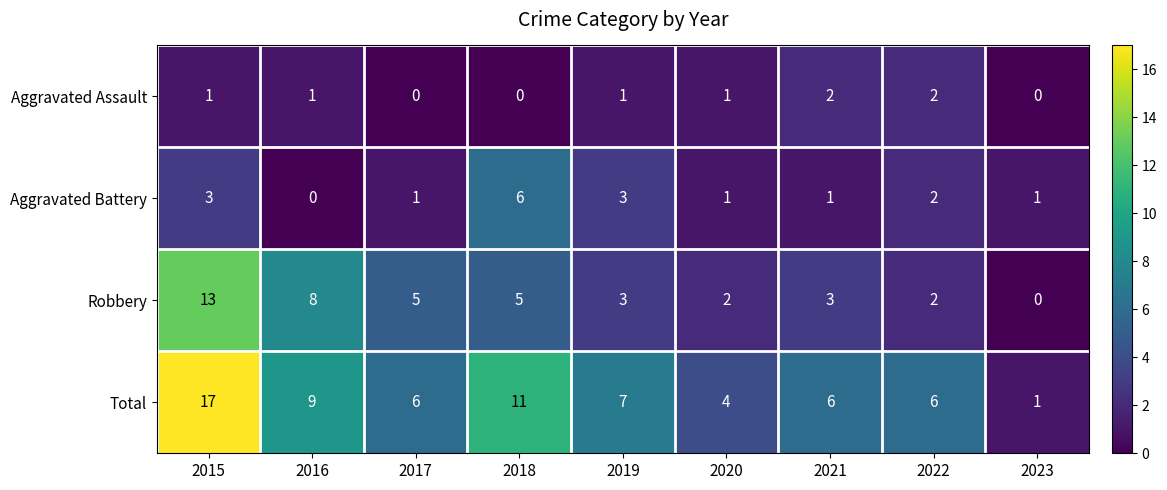

How many distinct data groups are displayed?

4